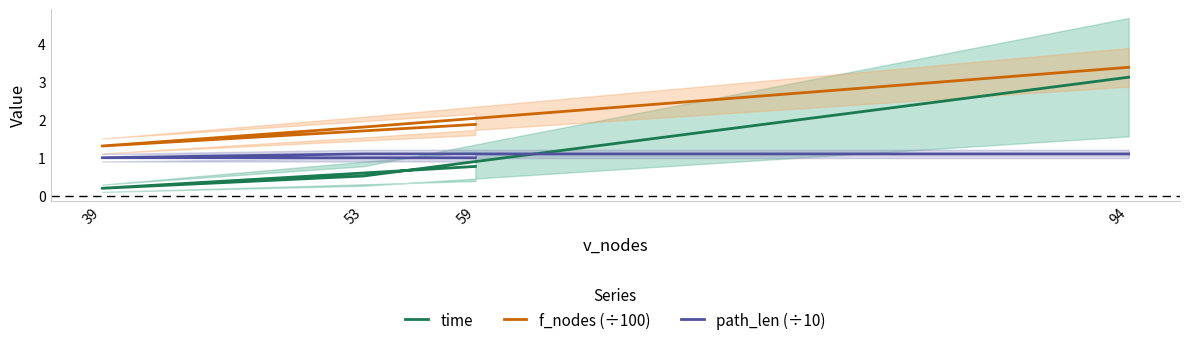

True or false: path_len (÷10) has a value of 1.1 at 53.

True